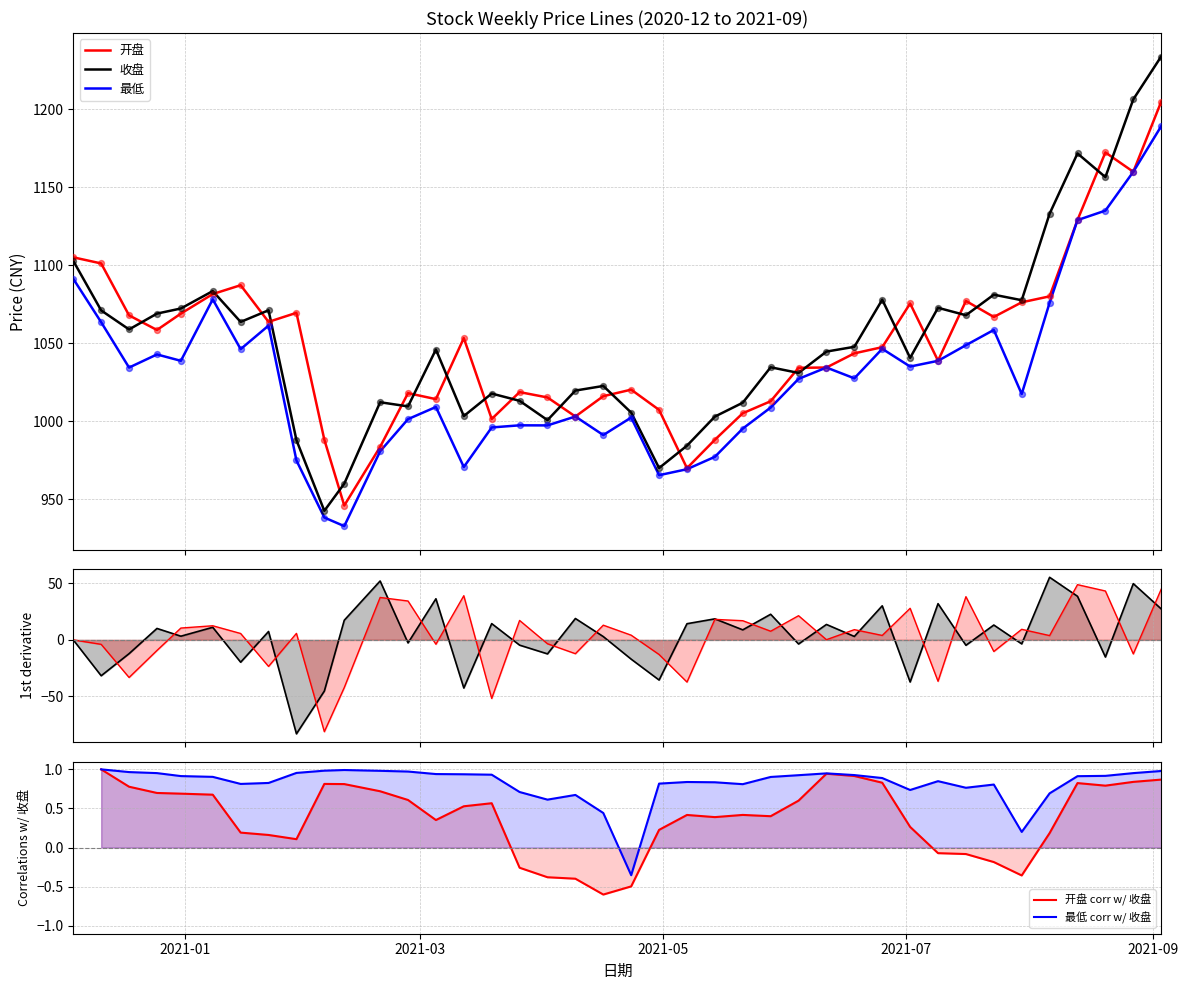

At which category is the sum across all series the highest?

2021-09-03